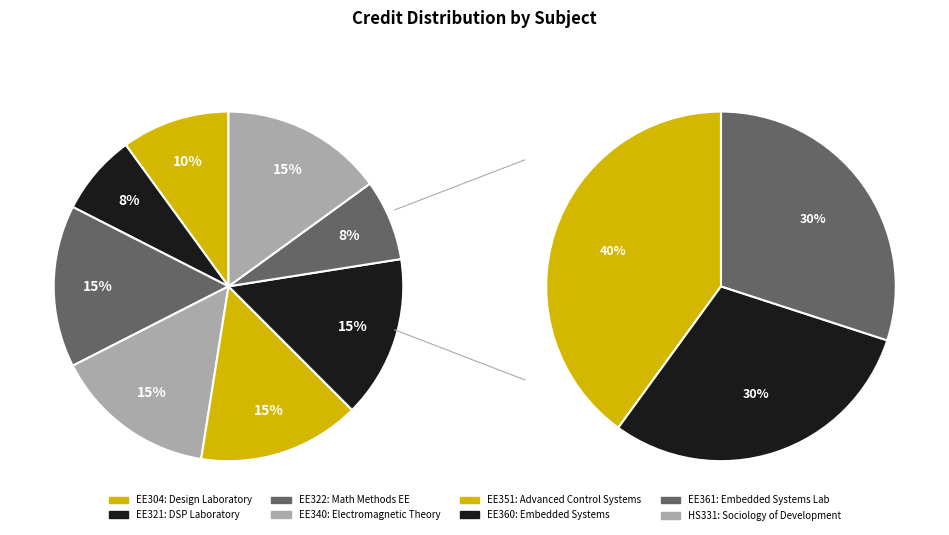

The EE321 slice represents 15% of the pie. True or false?

False